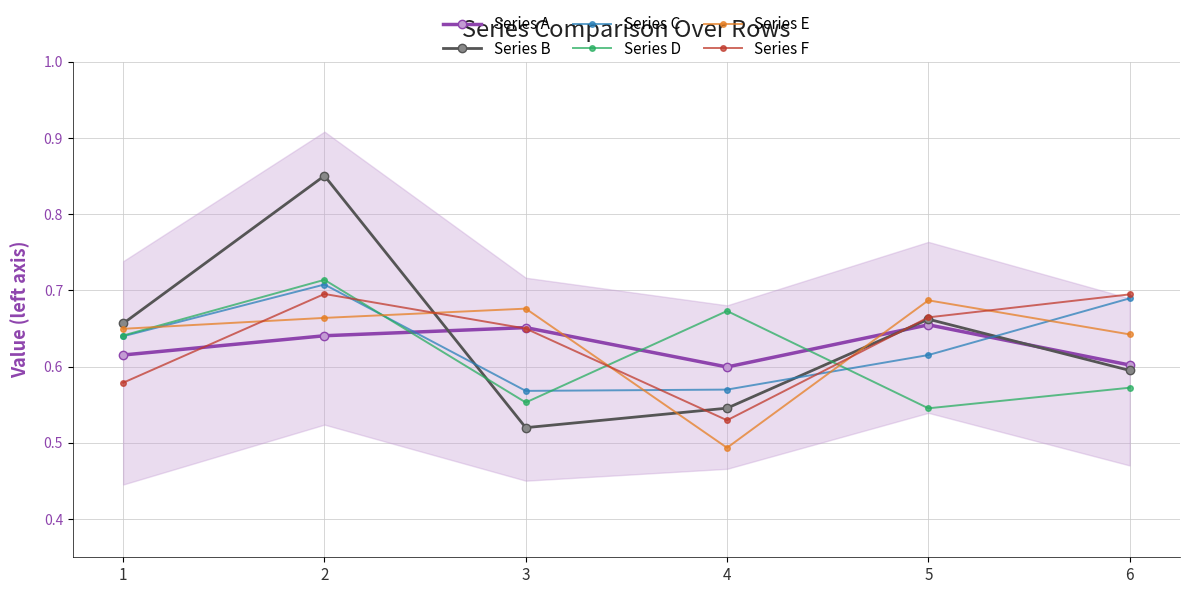

Count the number of categories in the chart.

6